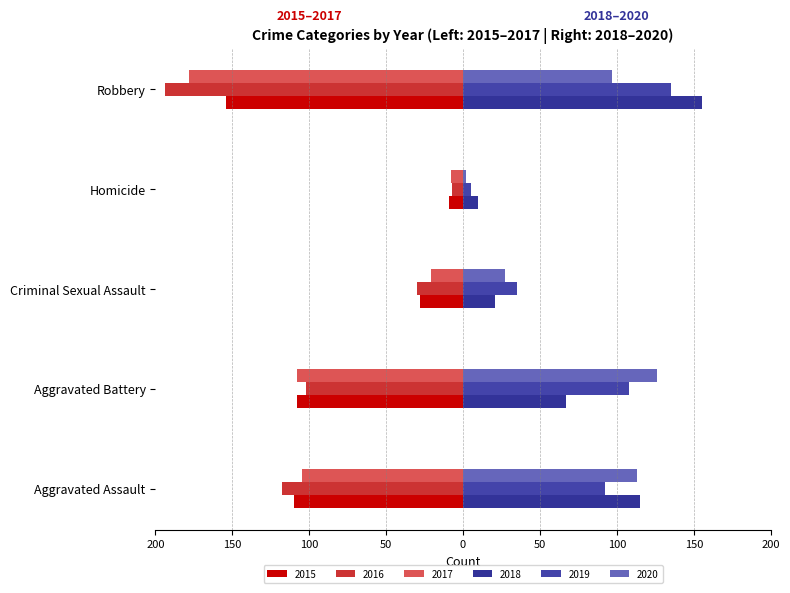

What position from the left is Criminal Sexual Assault?

3